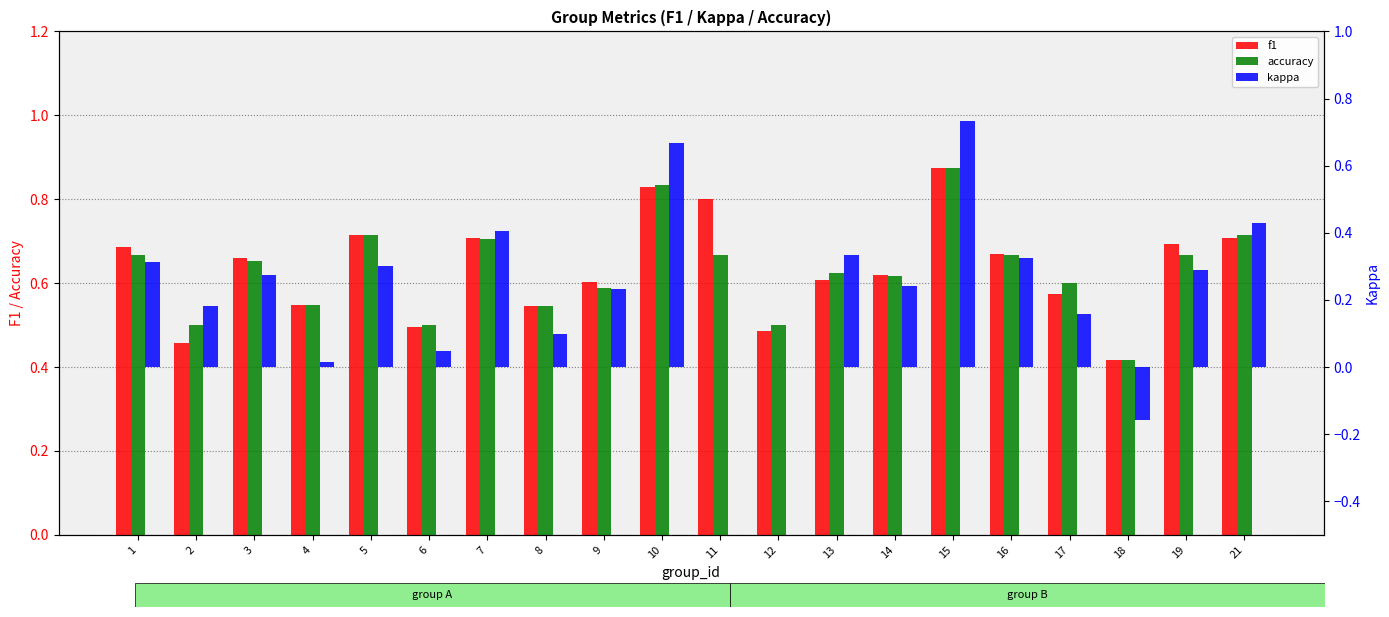

What is the difference between the kappa values at 2 and 21?

0.2